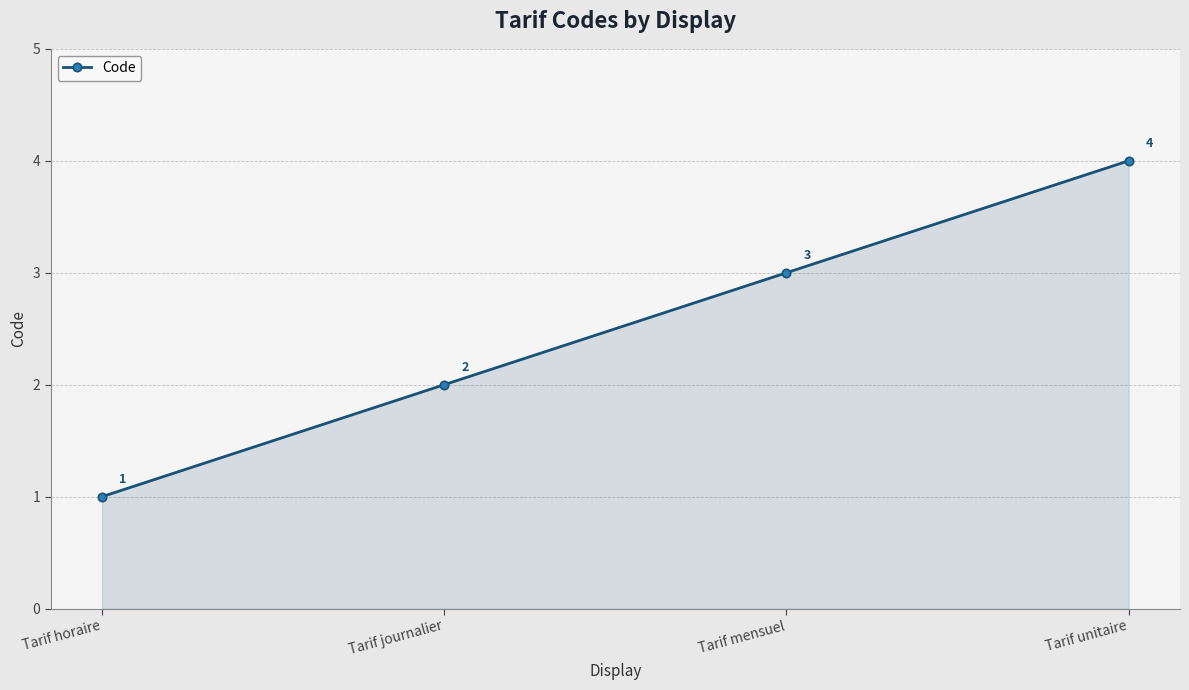

Between Tarif journalier and Tarif mensuel, which is larger?

Tarif mensuel